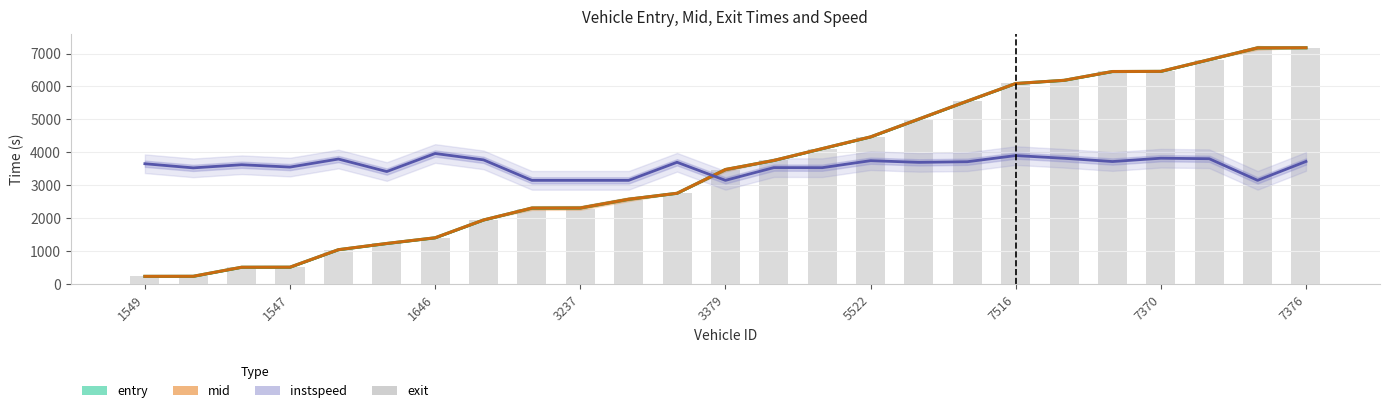

What is the value of the 13th bar from the left?

3453.6